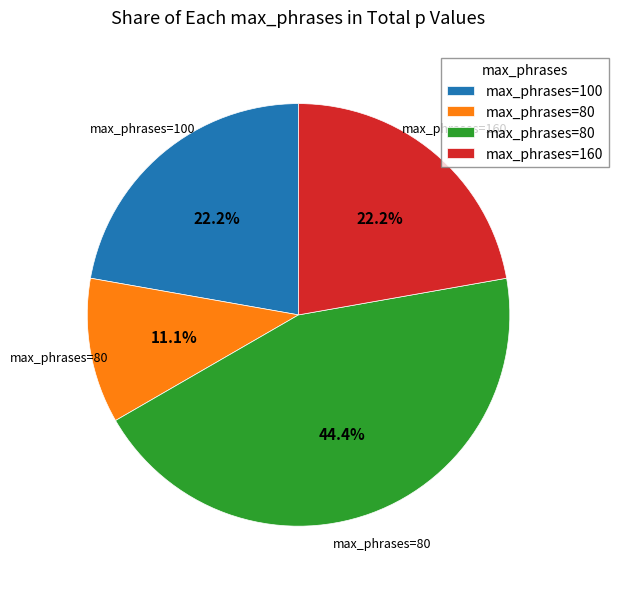

Does any single category account for the majority?

No